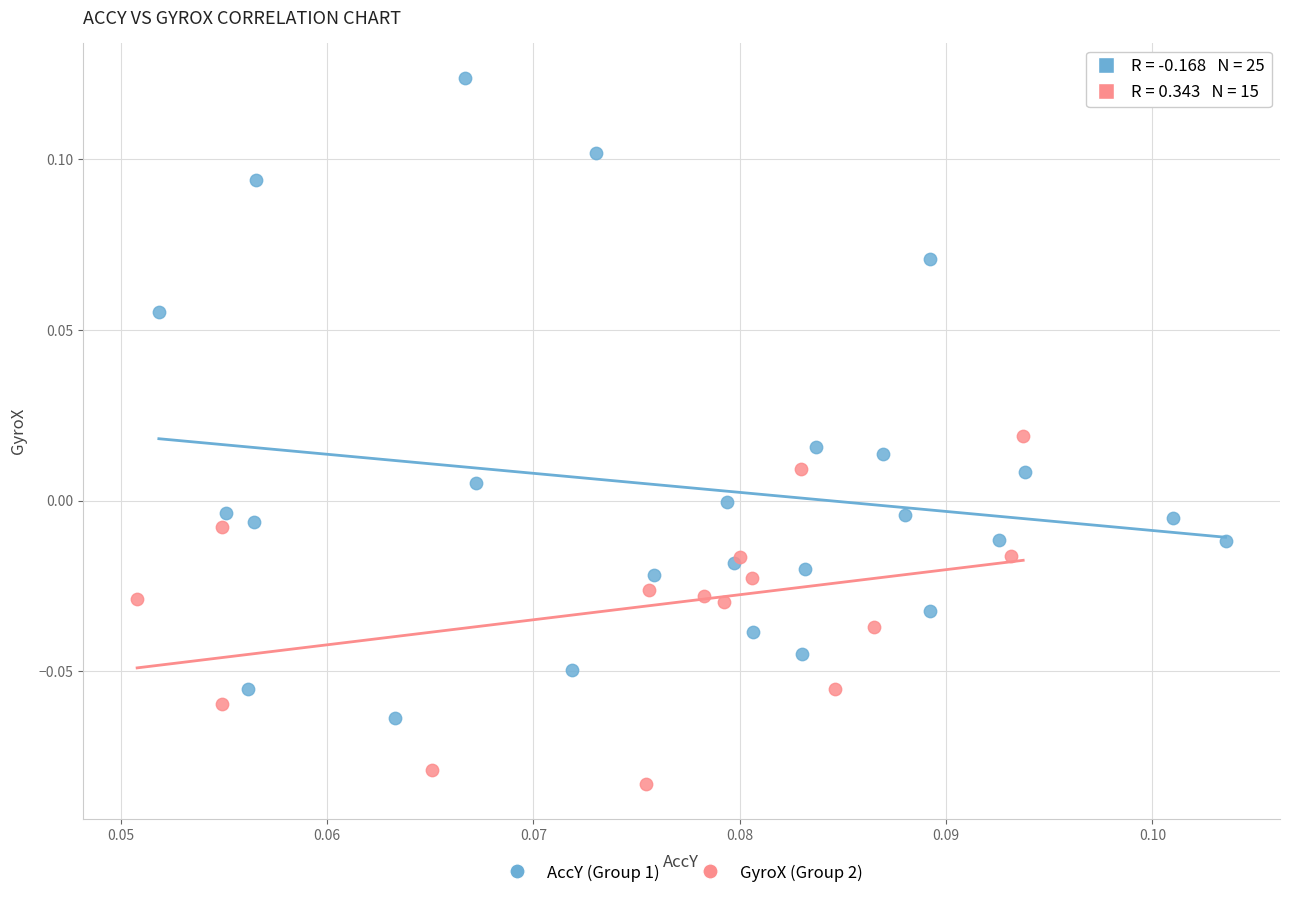

Which series has the widest spread of Y values?

AccY (Group 1)